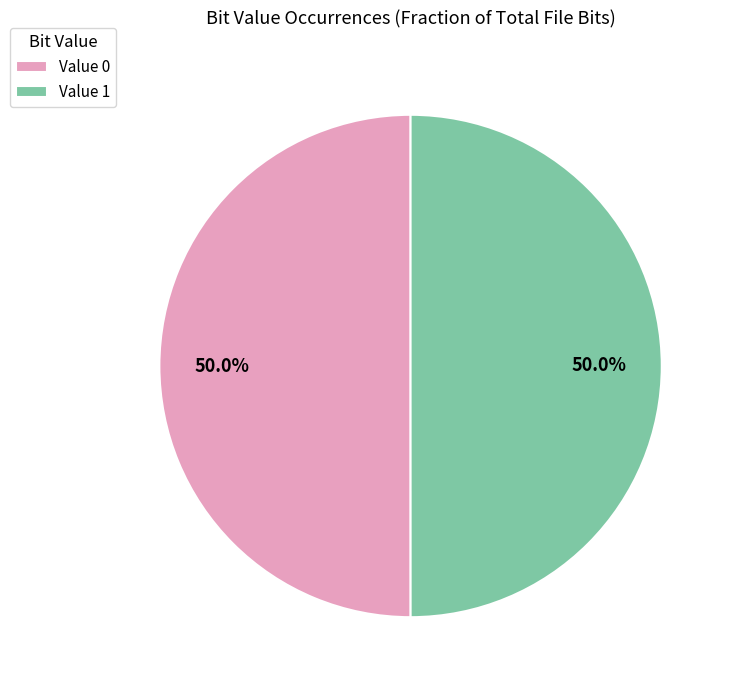

Approximately how many times larger is the value at Value 1 compared to Value 0?

1.0